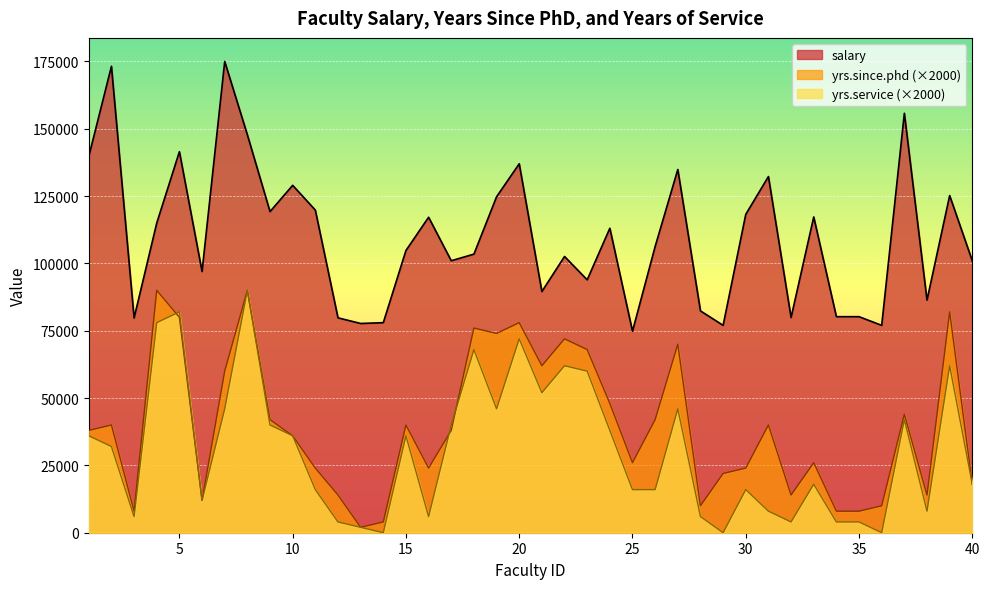

Is it true that yrs.since.phd equals 138636 at 5?

False